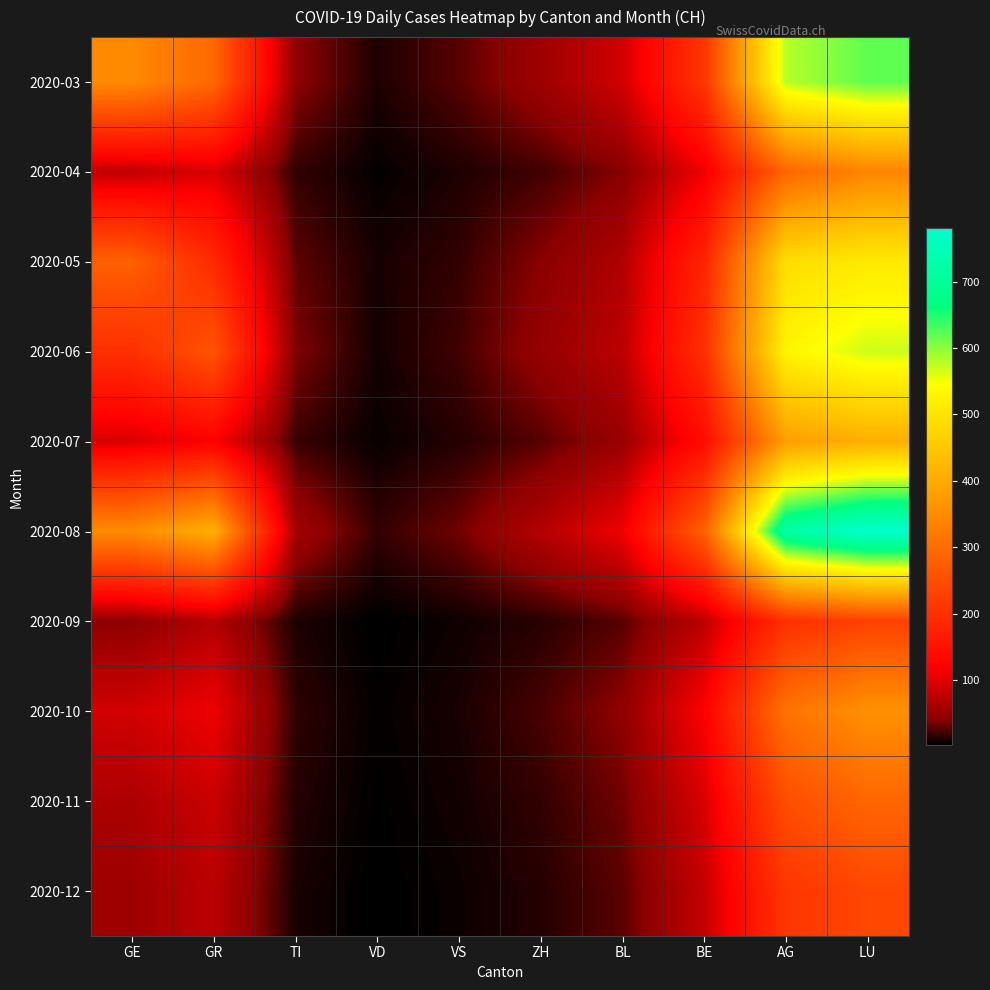

Reading right to left, list all the values displayed in this chart.

2020-03: LU=620	AG=580	BE=210	BL=89	ZH=55	VS=28	VD=12	TI=45	GR=293	GE=348
2020-04: LU=340	AG=290	BE=110	BL=41	ZH=22	VS=12	VD=5	TI=18	GR=95	GE=78
2020-05: LU=510	AG=490	BE=180	BL=67	ZH=42	VS=18	VD=10	TI=30	GR=190	GE=280
2020-06: LU=570	AG=530	BE=200	BL=75	ZH=50	VS=22	VD=9	TI=40	GR=260	GE=200
2020-07: LU=410	AG=380	BE=140	BL=52	ZH=28	VS=14	VD=6	TI=20	GR=120	GE=95
2020-08: LU=780	AG=720	BE=280	BL=110	ZH=70	VS=35	VD=18	TI=60	GR=410	GE=350
2020-09: LU=230	AG=200	BE=75	BL=28	ZH=15	VS=8	VD=3	TI=12	GR=70	GE=45
2020-10: LU=360	AG=310	BE=120	BL=45	ZH=24	VS=11	VD=5	TI=17	GR=110	GE=90
2020-11: LU=290	AG=250	BE=95	BL=35	ZH=18	VS=9	VD=4	TI=14	GR=85	GE=65
2020-12: LU=240	AG=210	BE=80	BL=29	ZH=14	VS=7	VD=3	TI=11	GR=75	GE=55